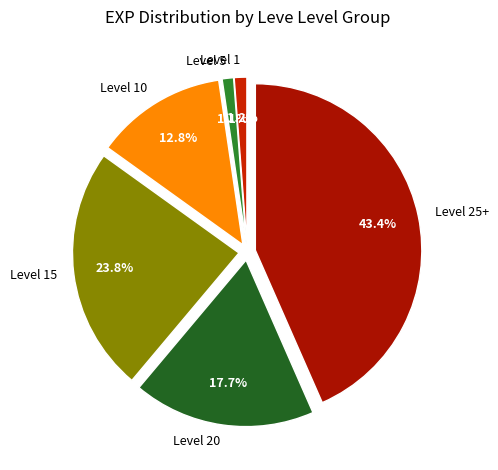

Between Level 1 and Level 15, which is larger?

Level 15